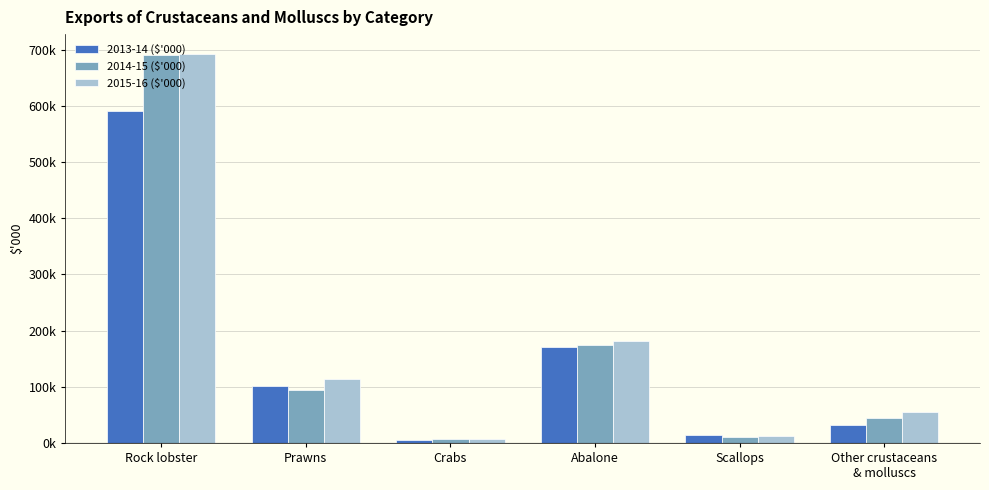

Reading left to right, transcribe all the data shown in this chart.

2013-14 ($'000): 590293.0	100976.4	5534.3	170042.7	13576.1	32491.1
2014-15 ($'000): 691232.2	94166.4	7947.6	173752.6	10673.9	43690.8
2015-16 ($'000): 693198.6	114384.4	7613.7	181981.8	11697.9	54820.3